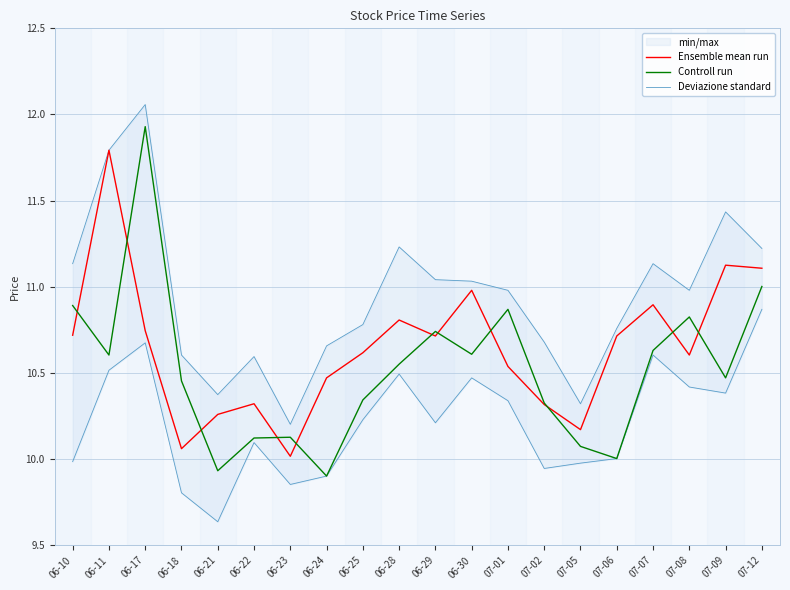

How many intersections are there between Controll run and Ensemble mean run?

11